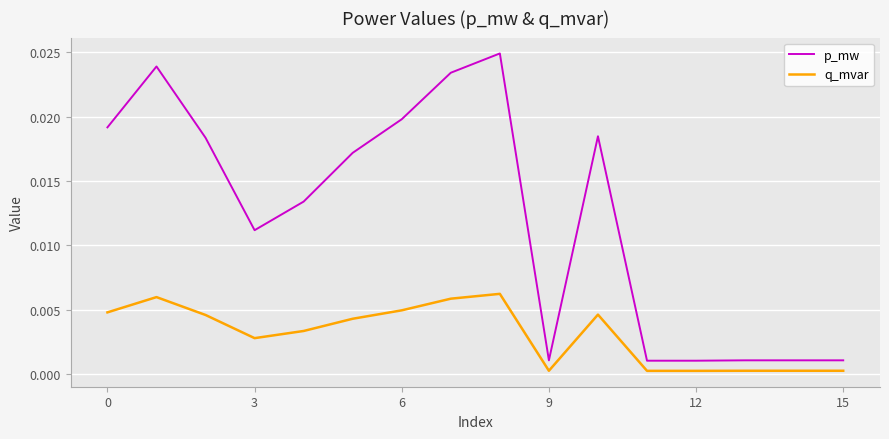

List the series in order of their overall mean, lowest first.

q_mvar, p_mw